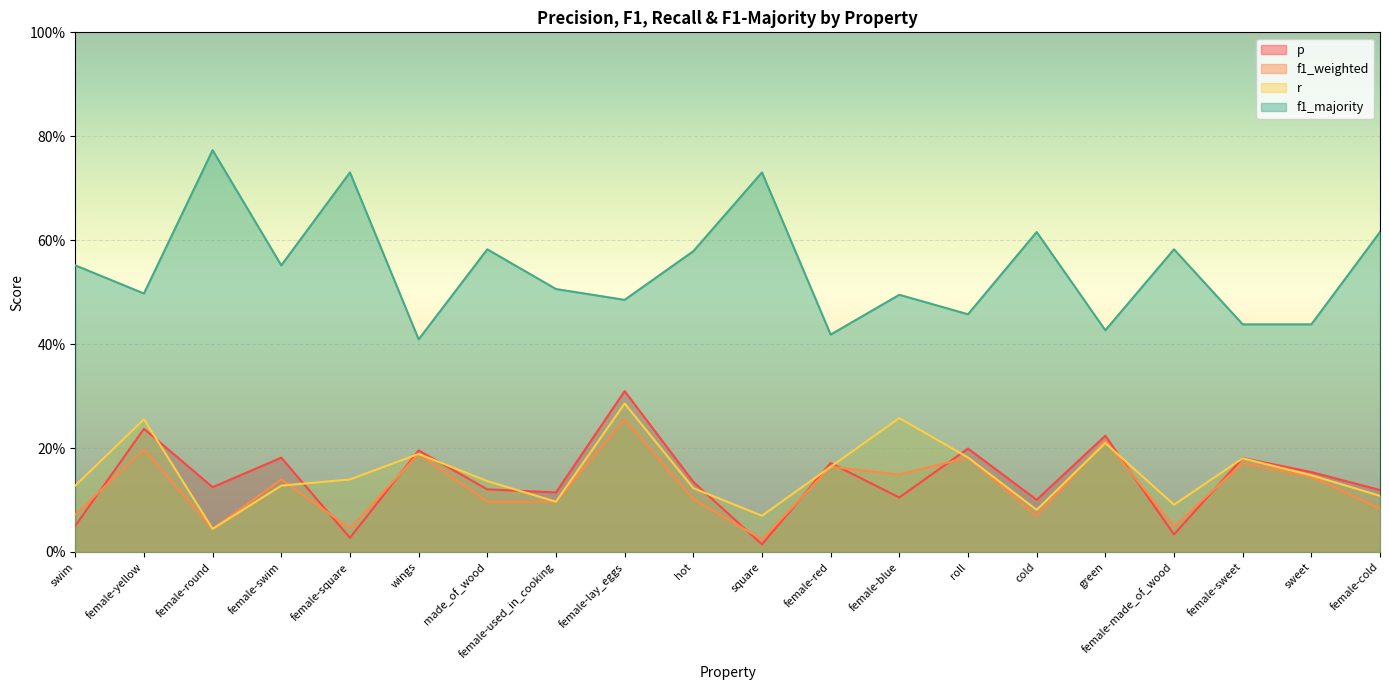

Which label corresponds to the smallest value in the chart?

square